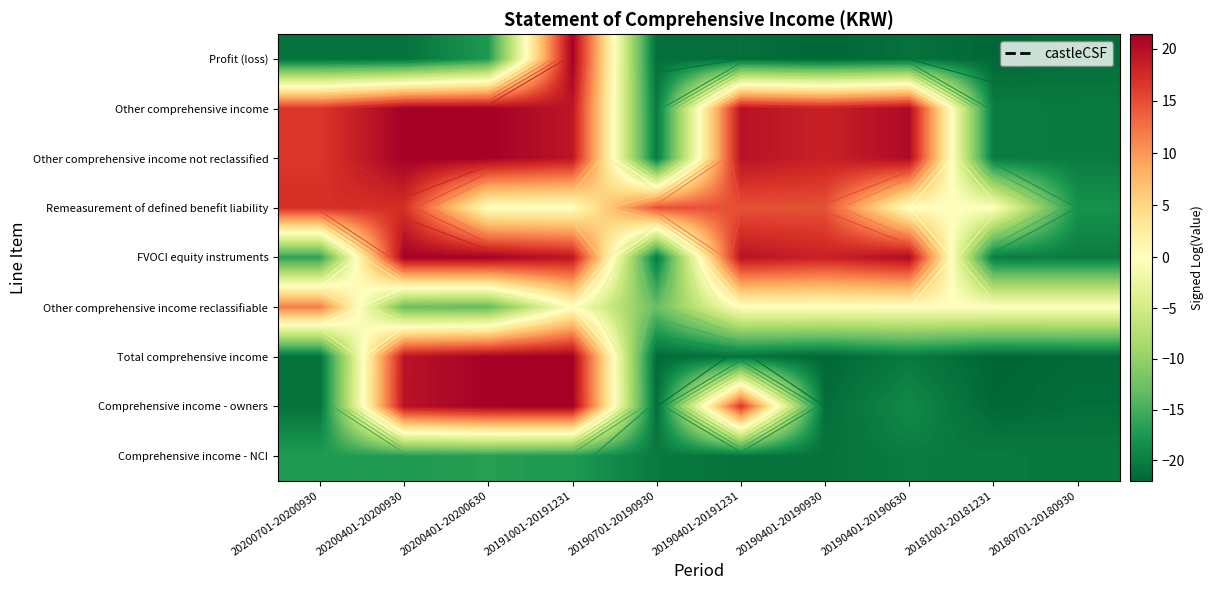

True or false: Other comprehensive income has a value of 18.4 at 20190401-20190930.

True